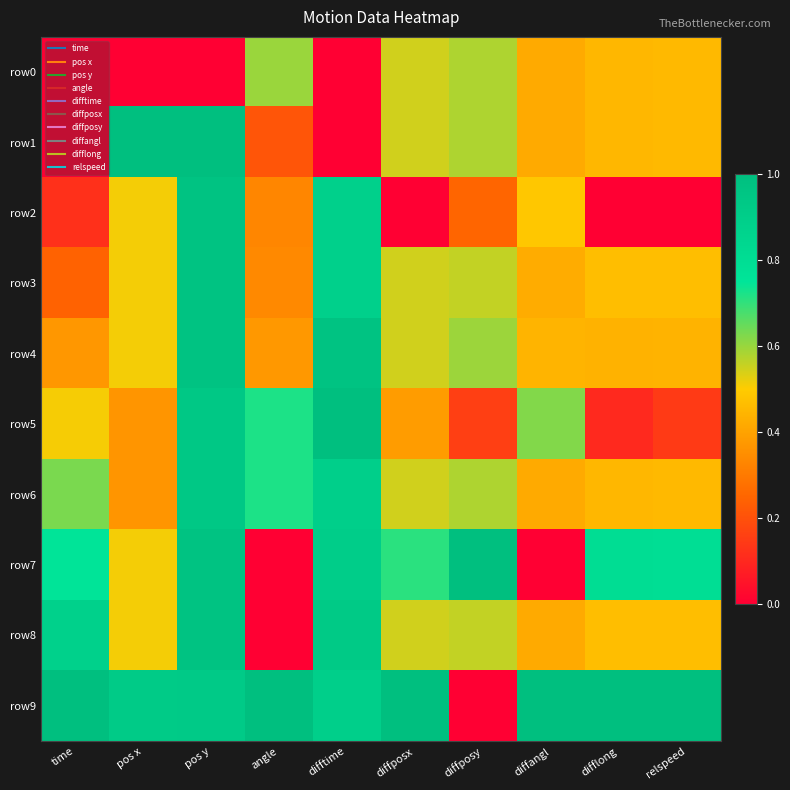

What is the total value across all series at angle?

4.3